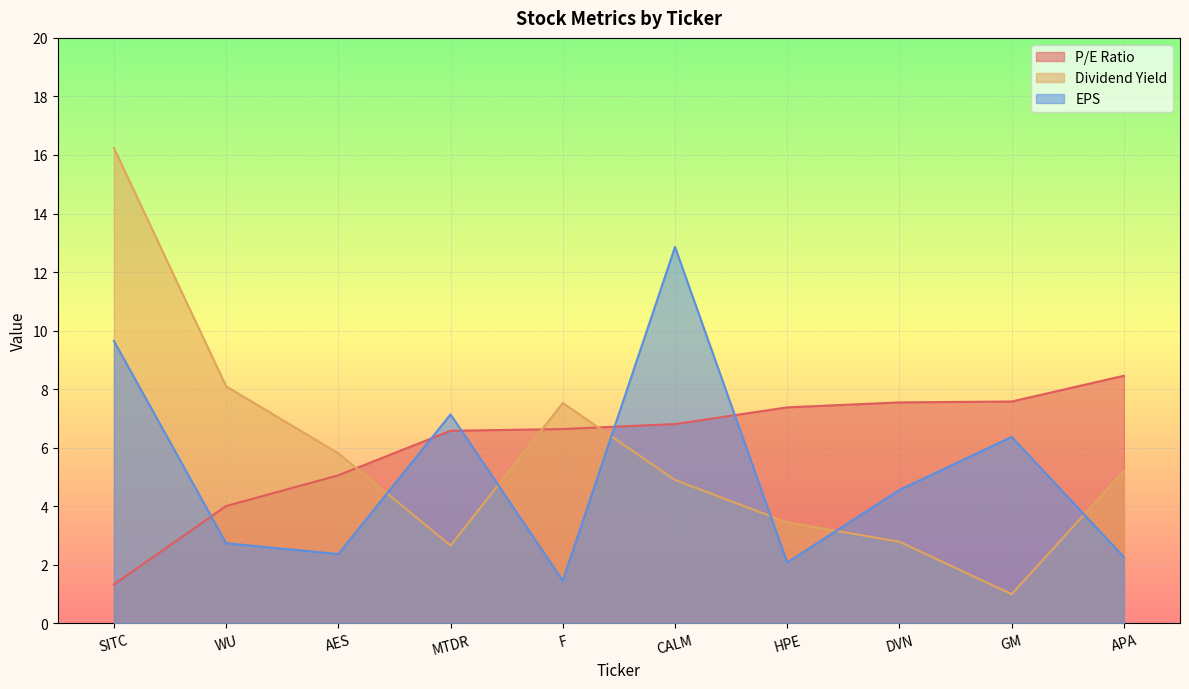

Rank the categories by EPS value from lowest to highest.

F, HPE, APA, AES, WU, DVN, GM, MTDR, SITC, CALM